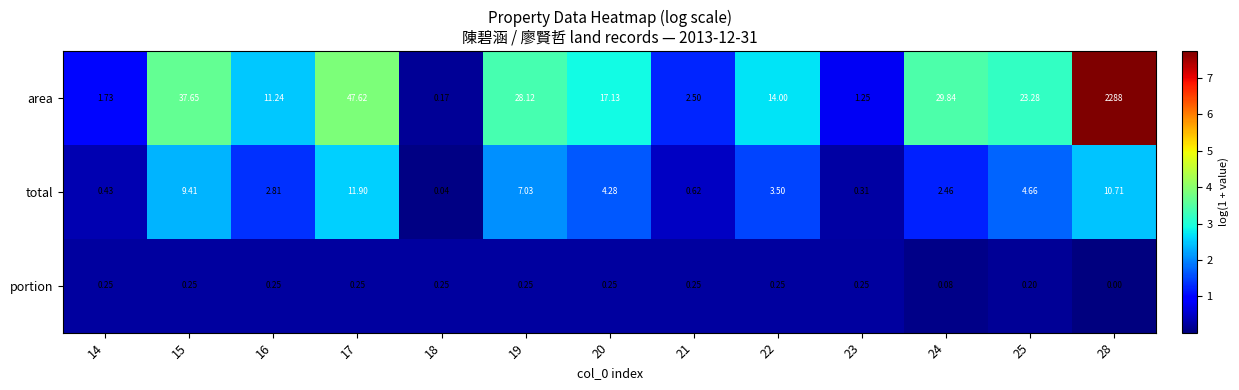

Which series has the largest total across all categories?

area